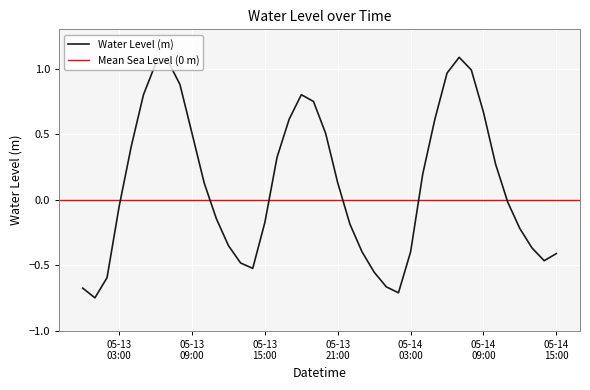

List the labels in order of value, smallest first.

2025-05-13 01:00:00, 2025-05-14 02:00:00, 2025-05-13 00:00:00, 2025-05-14 01:00:00, 2025-05-13 02:00:00, 2025-05-14 00:00:00, 2025-05-13 14:00:00, 2025-05-13 13:00:00, 2025-05-14 14:00:00, 2025-05-14 15:00:00, 2025-05-14 03:00:00, 2025-05-13 23:00:00, 2025-05-14 13:00:00, 2025-05-13 12:00:00, 2025-05-14 12:00:00, 2025-05-13 22:00:00, 2025-05-13 15:00:00, 2025-05-13 11:00:00, 2025-05-13 03:00:00, 2025-05-14 11:00:00, 2025-05-13 21:00:00, 2025-05-13 10:00:00, 2025-05-14 04:00:00, 2025-05-14 10:00:00, 2025-05-13 16:00:00, 2025-05-13 04:00:00, 2025-05-13 09:00:00, 2025-05-13 20:00:00, 2025-05-13 17:00:00, 2025-05-14 05:00:00, 2025-05-14 09:00:00, 2025-05-13 19:00:00, 2025-05-13 05:00:00, 2025-05-13 18:00:00, 2025-05-13 08:00:00, 2025-05-14 06:00:00, 2025-05-14 08:00:00, 2025-05-13 06:00:00, 2025-05-13 07:00:00, 2025-05-14 07:00:00